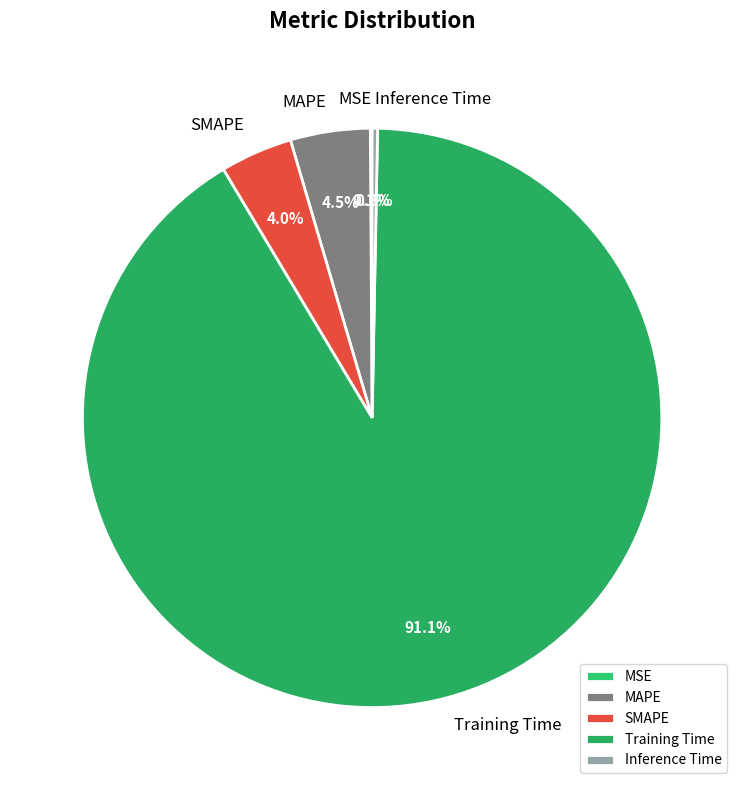

Which category has the biggest portion of the pie?

Training Time